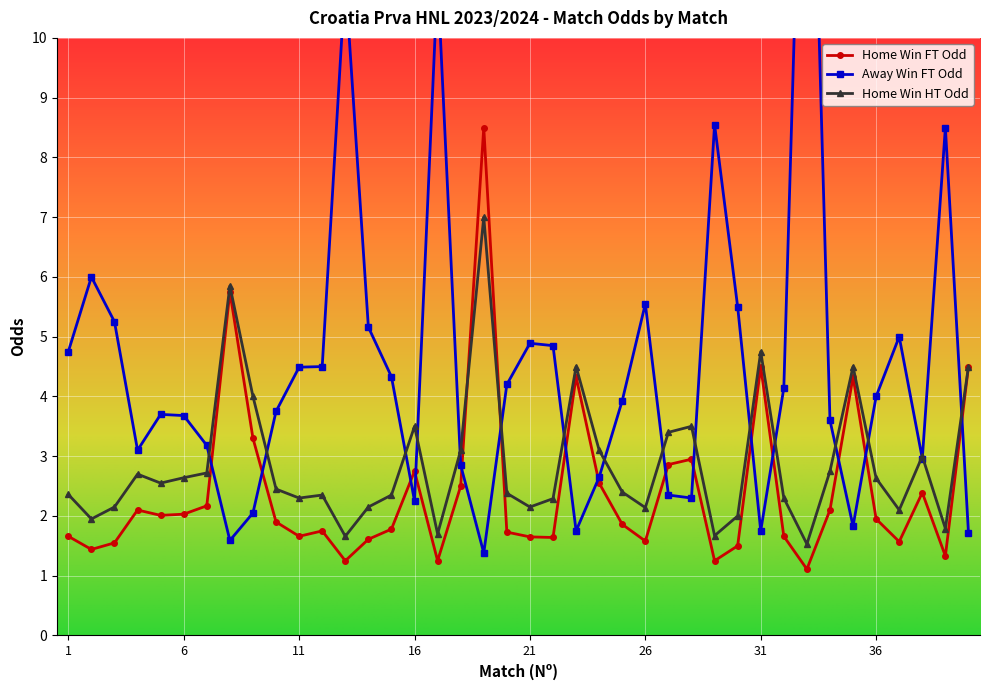

Is it true that Odd_A_FT equals 0.5 at 28?

False